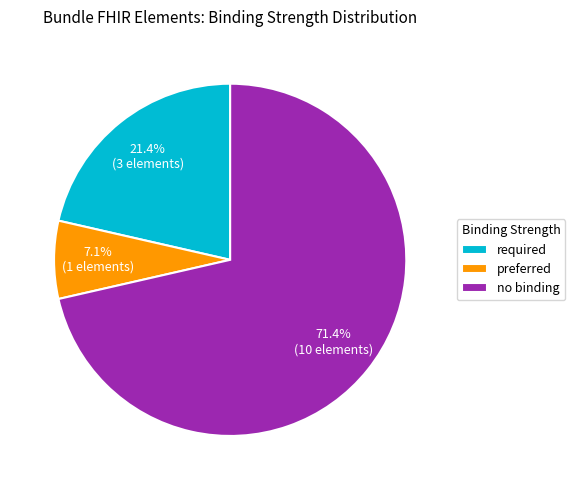

Is there any slice that represents more than half of the pie?

Yes